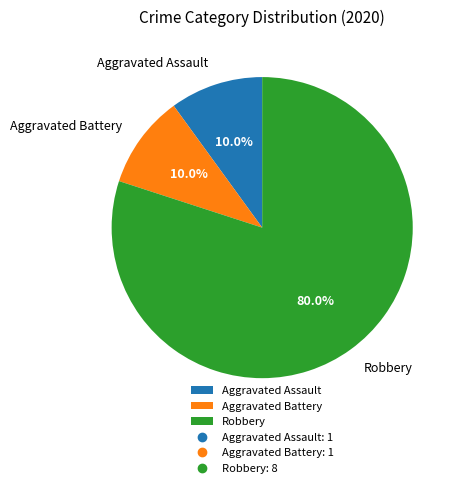

Is it true that Aggravated Assault is 10% of the pie?

True